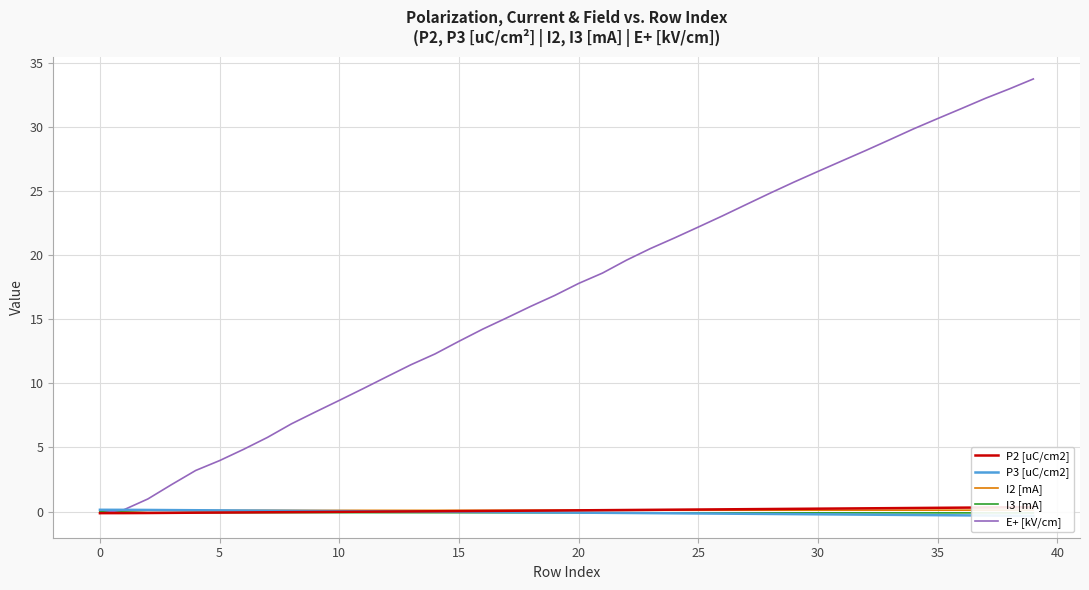

Between 32 and 34, which is larger?

34